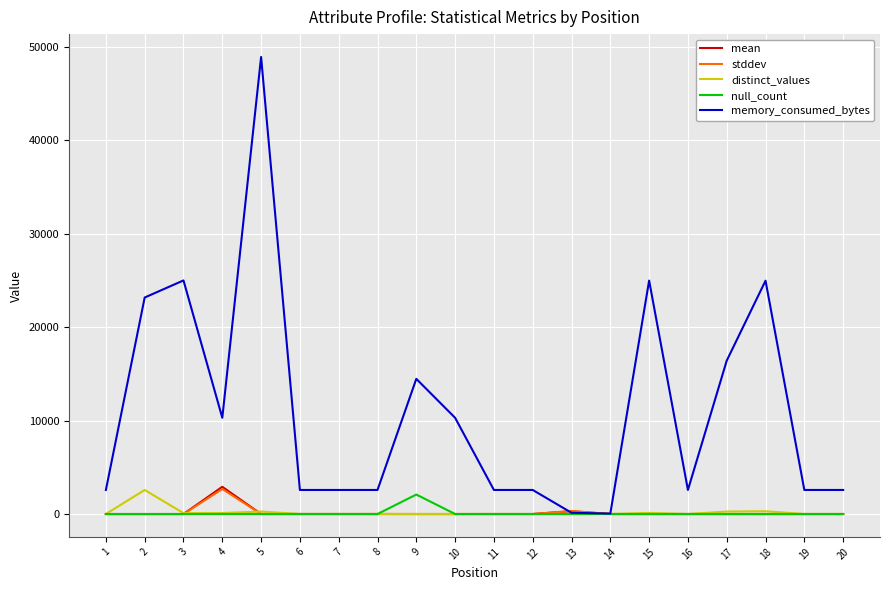

At which category is the sum across all series the highest?

5